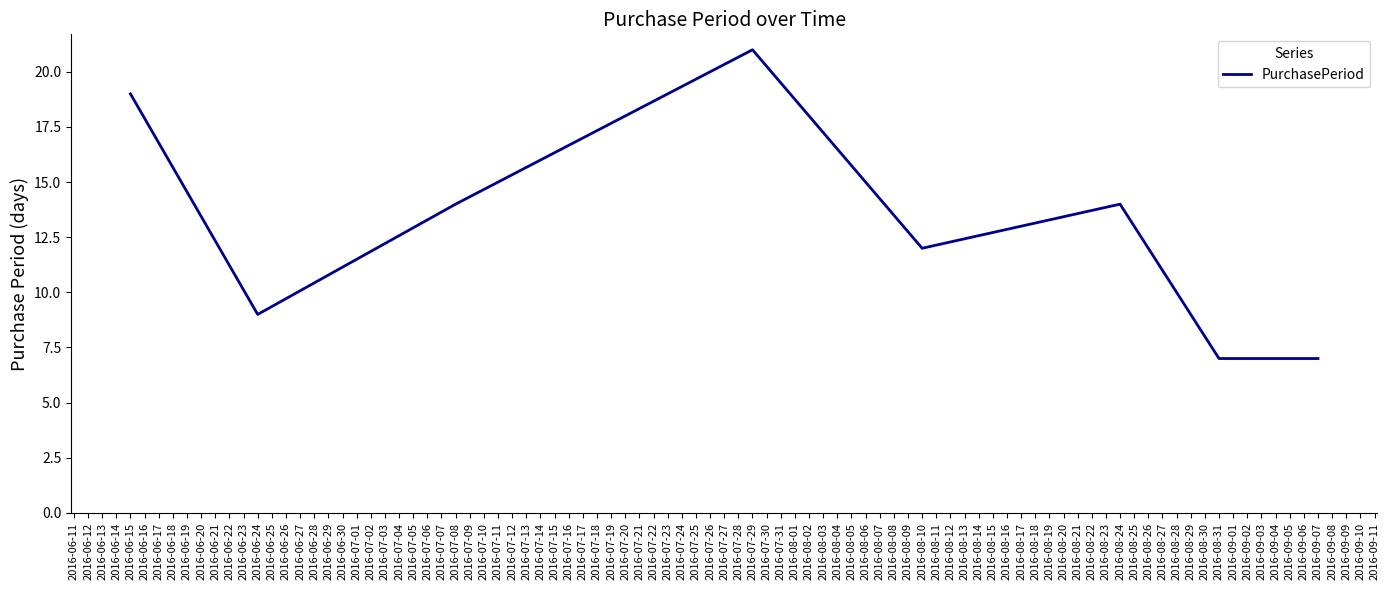

True or false: the data shows 19 at 2016-06-15.

True